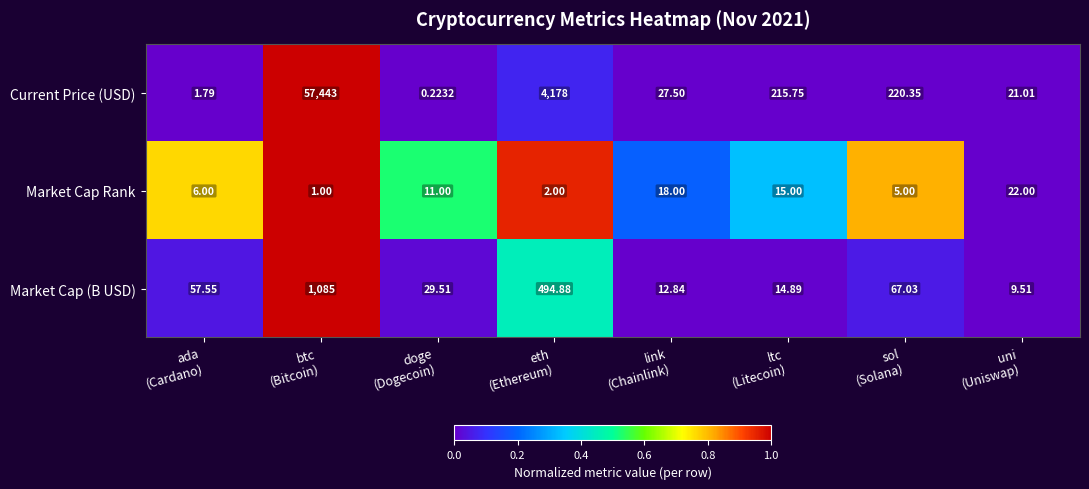

Rank the series by their maximum value, from lowest to highest.

Market Cap Rank, Market Cap (B USD), Current Price (USD)